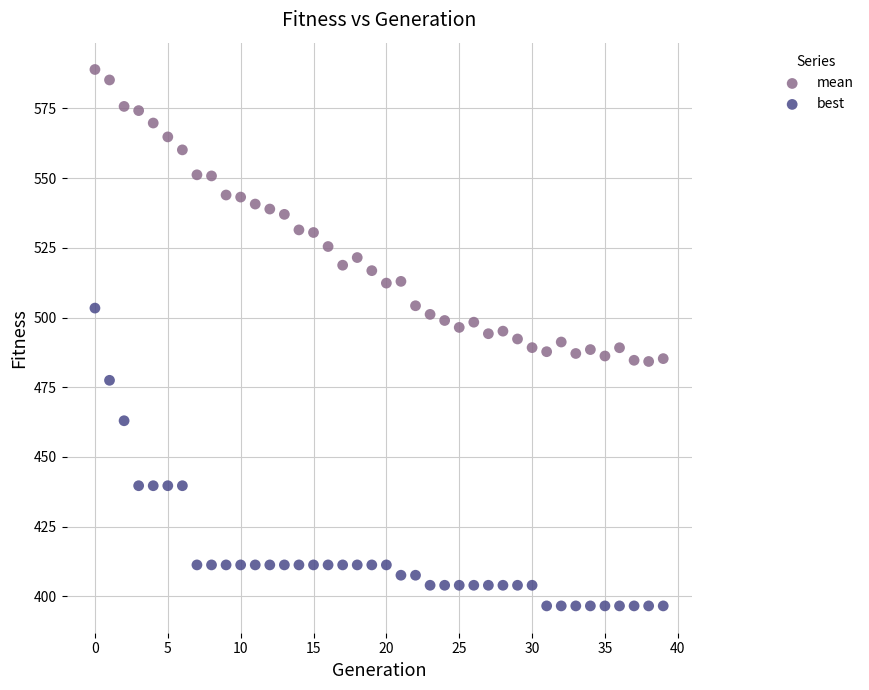

Across all data points, what is the range of Y values (max minus min)?

192.4